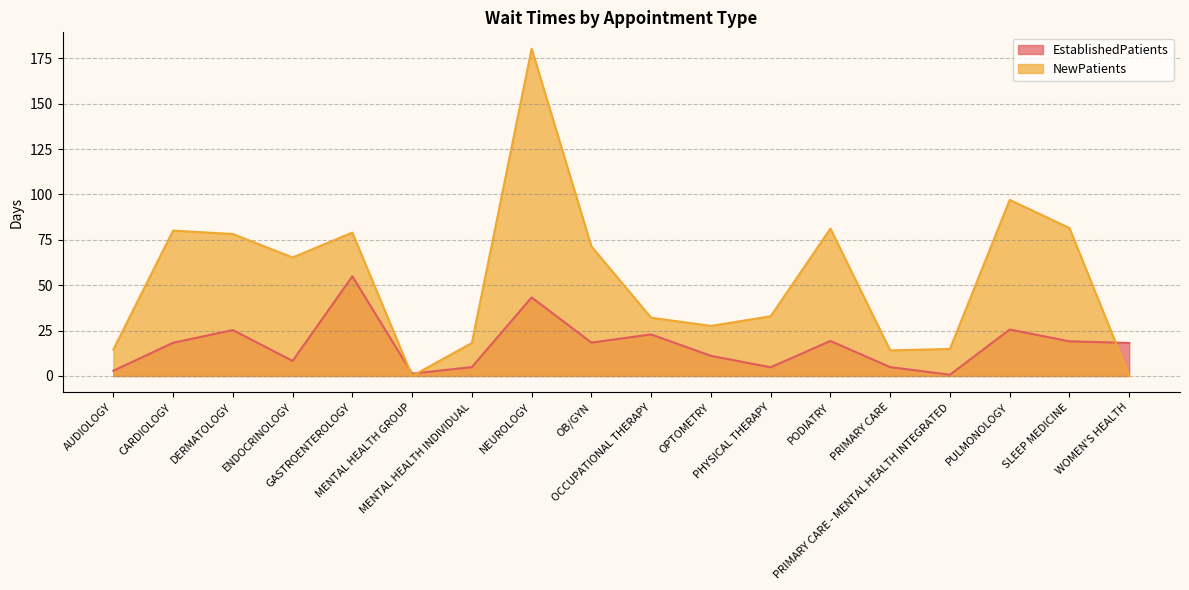

At SLEEP MEDICINE, list the series in order from smallest to largest.

EstablishedPatients, NewPatients